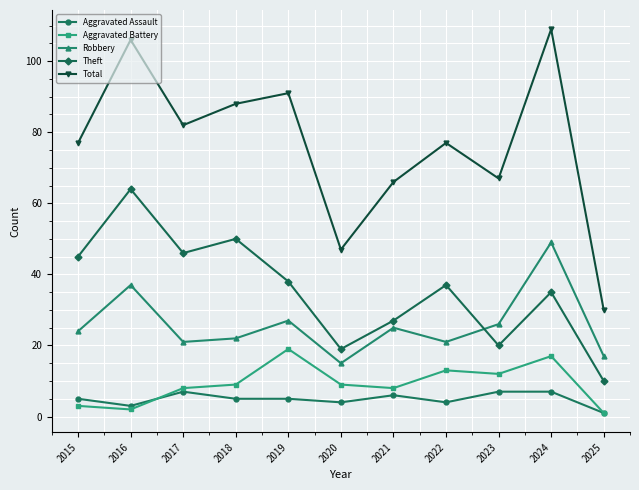

Where is the first local maximum for Theft?

2016